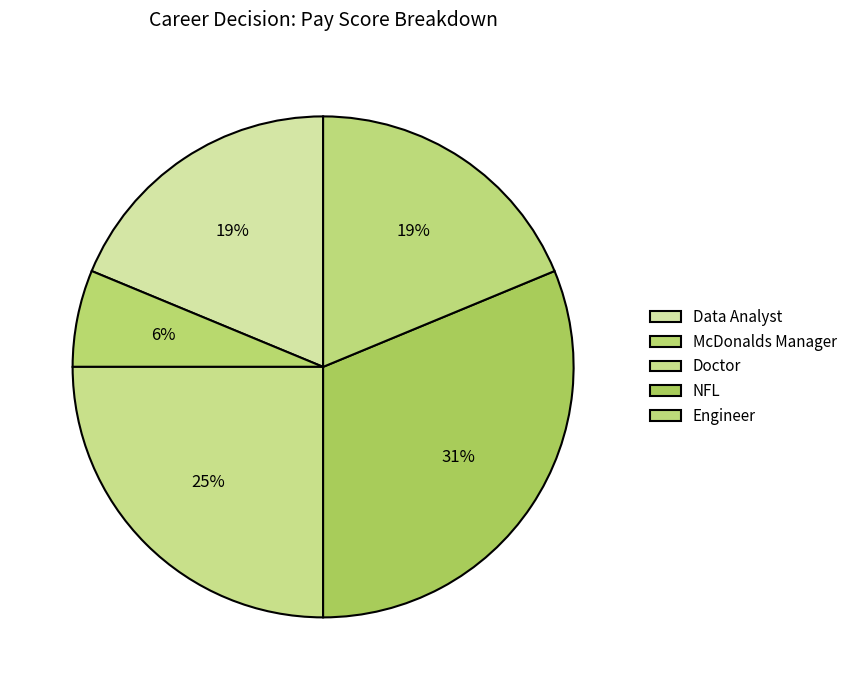

Does any single category account for the majority?

No